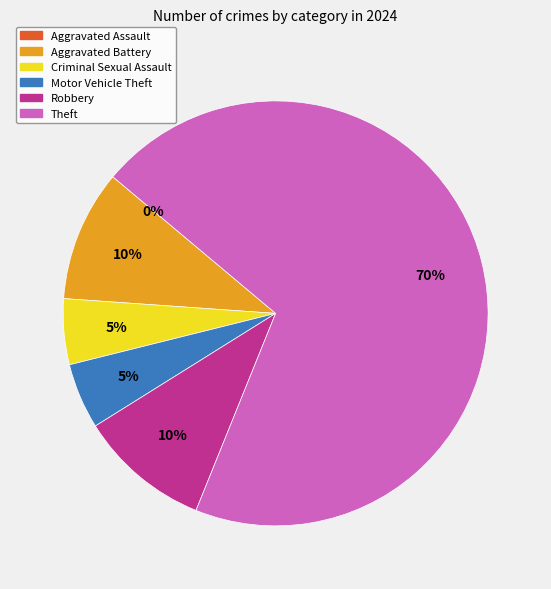

To the nearest percent, what is the combined percentage of Motor Vehicle Theft and Theft?

75%